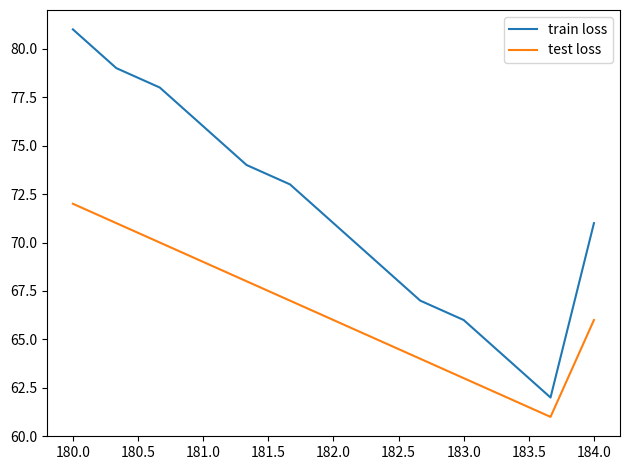

Which series has the largest range (max minus min)?

train loss